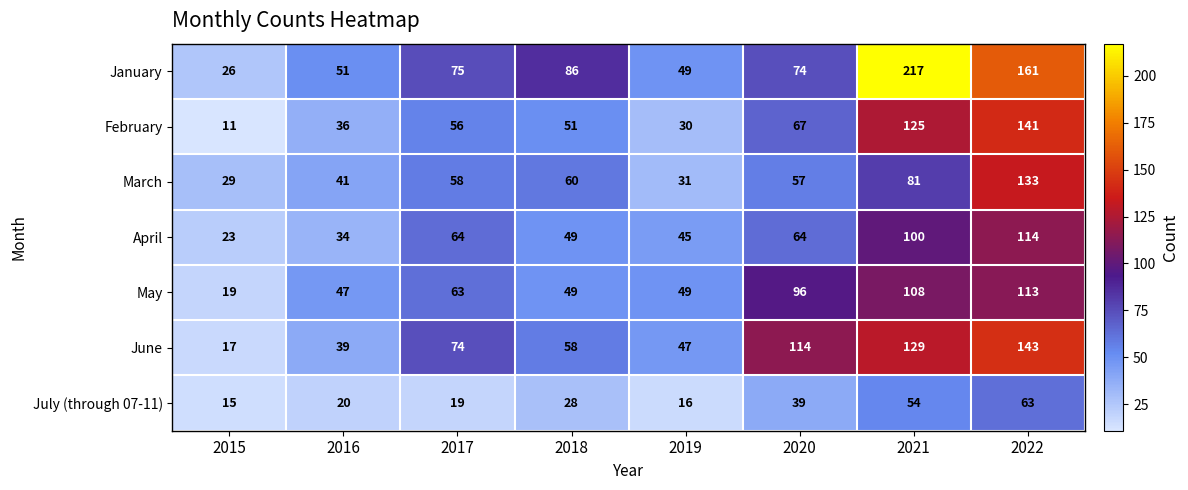

What is the spread (max minus min) of values at 2016?

31